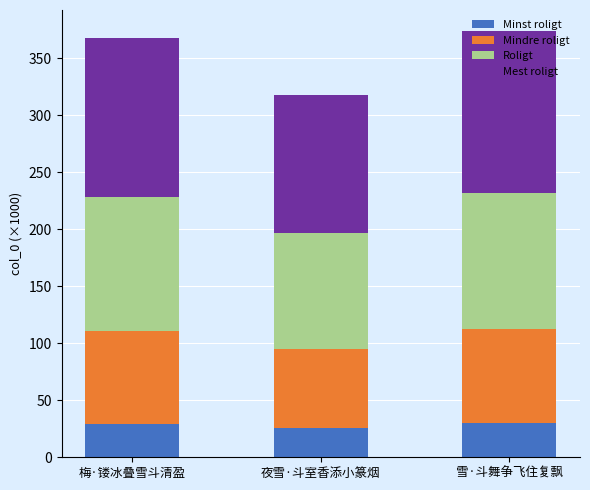

How many data points does each series have?

3